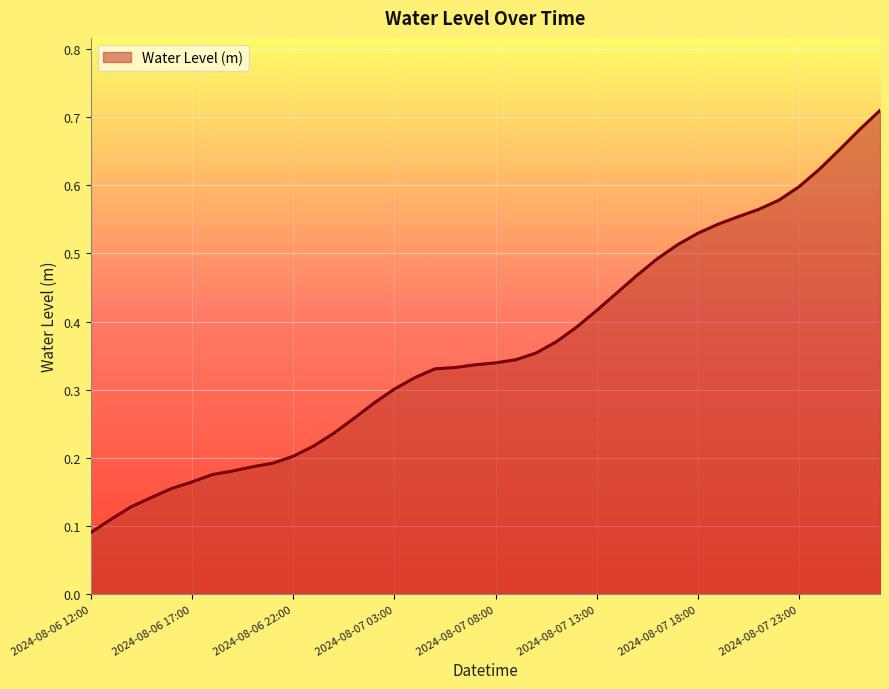

How many lines are shown in the chart?

1